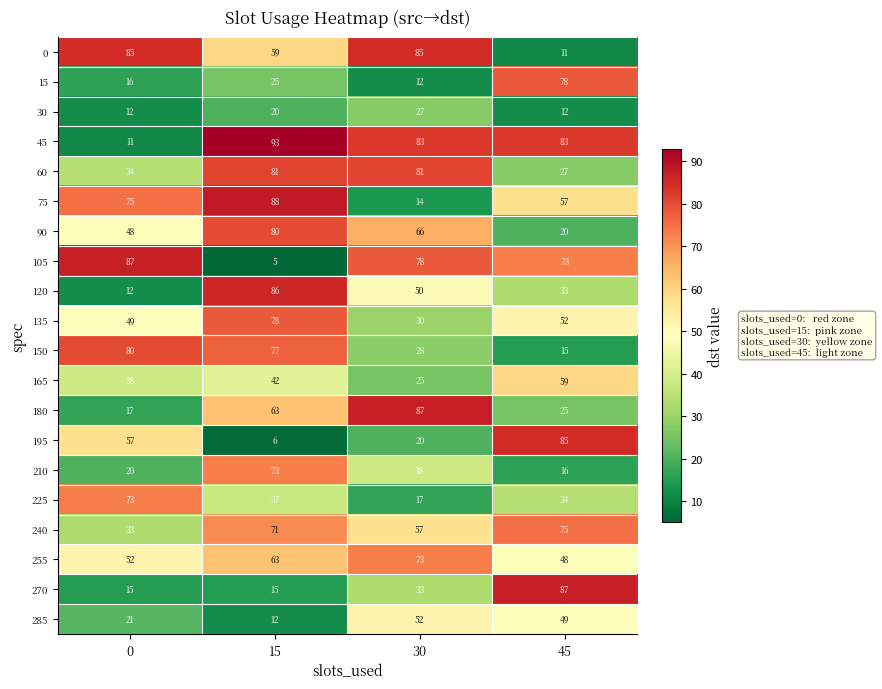

Which series has the largest total across all categories?

45